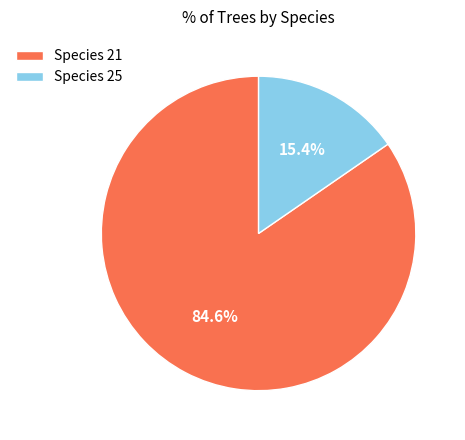

Which category has the smallest portion of the pie?

Species 25